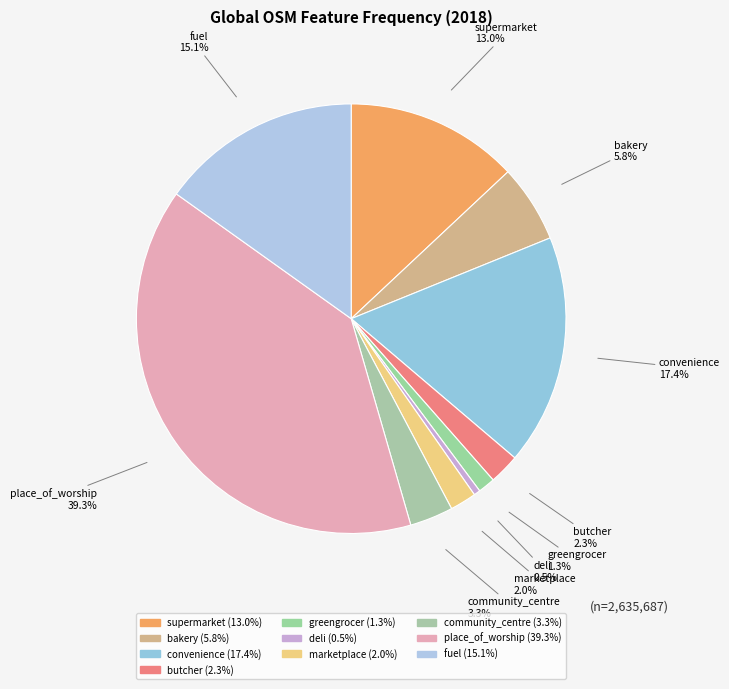

Which category has the biggest portion of the pie?

place_of_worship